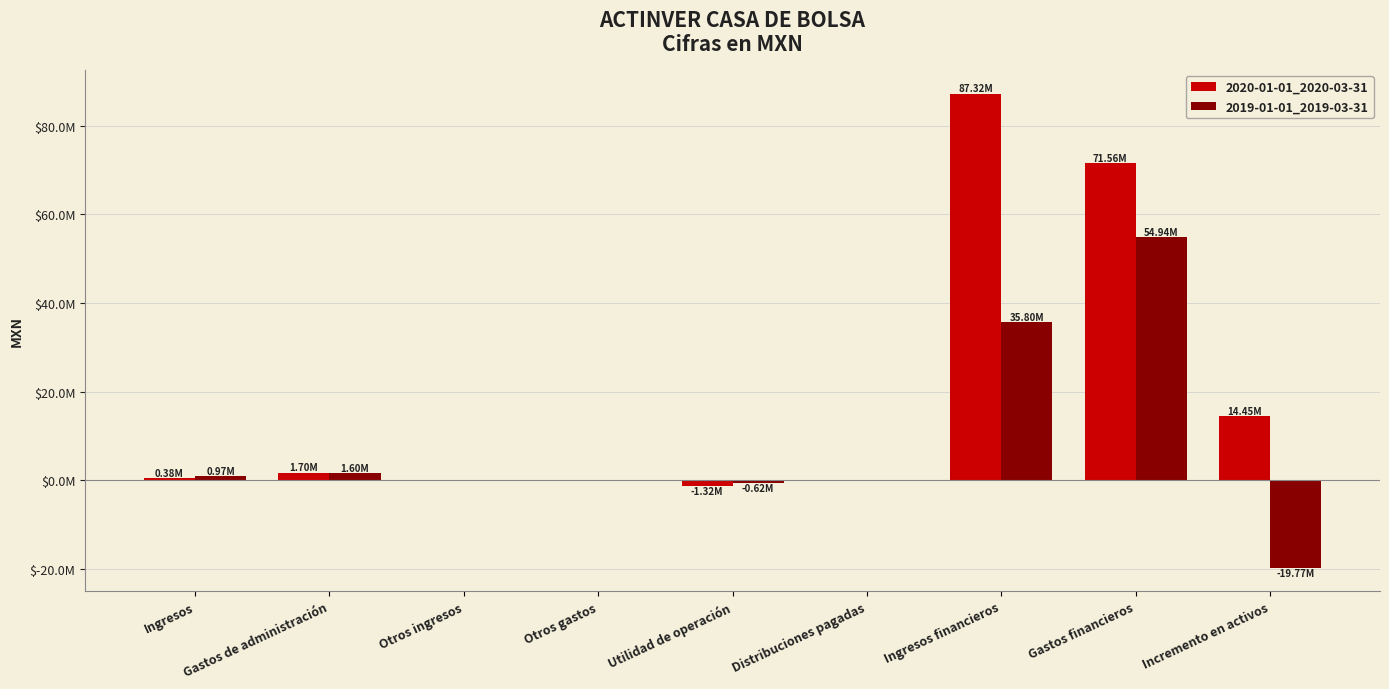

Reading left to right, list all the values displayed in this chart.

2020-01-01_2020-03-31: Ingresos=384000	Gastos de administración=1703000	Otros ingresos=0	Otros gastos=0	Utilidad de operación=-1319000	Distribuciones pagadas=0	Ingresos financieros=87322000	Gastos financieros=71555000	Incremento en activos=14448000
2019-01-01_2019-03-31: Ingresos=975000	Gastos de administración=1596000	Otros ingresos=0	Otros gastos=0	Utilidad de operación=-621000	Distribuciones pagadas=0	Ingresos financieros=35796000	Gastos financieros=54942000	Incremento en activos=-19767000